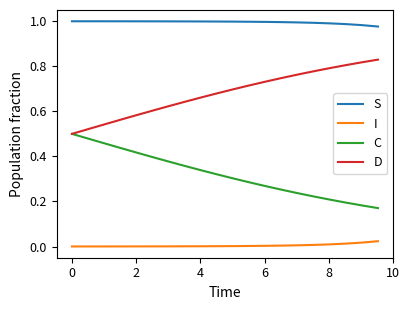

True or false: C and I intersect in this chart.

False